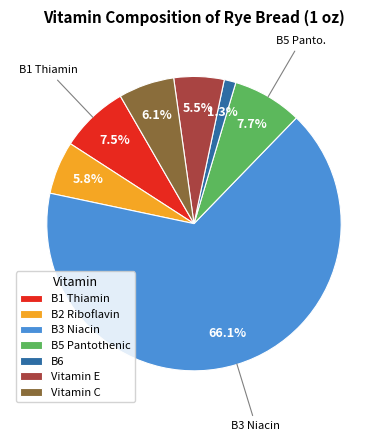

Is the sum of B2 Riboflavin and B1 Thiamin greater than half?

No